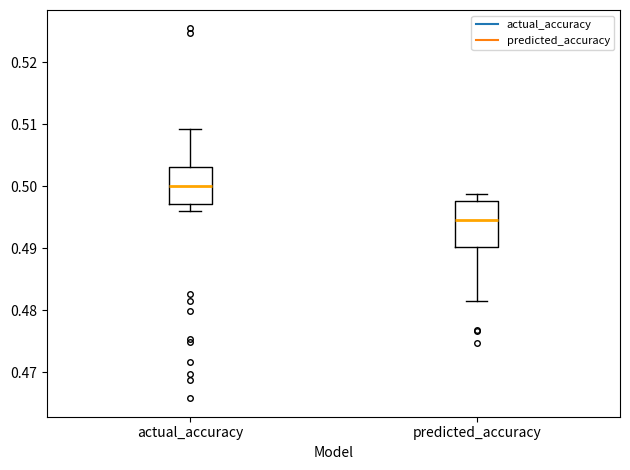

Which box is the tallest, from its lower edge to its upper edge?

predicted_accuracy